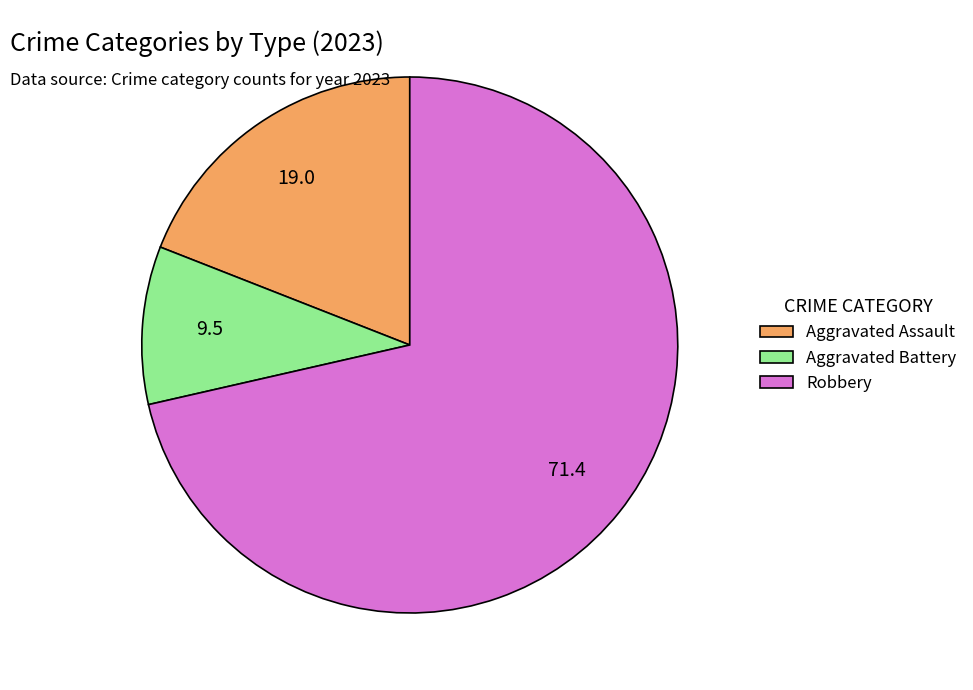

True or false: Aggravated Assault accounts for 9% of the total.

False